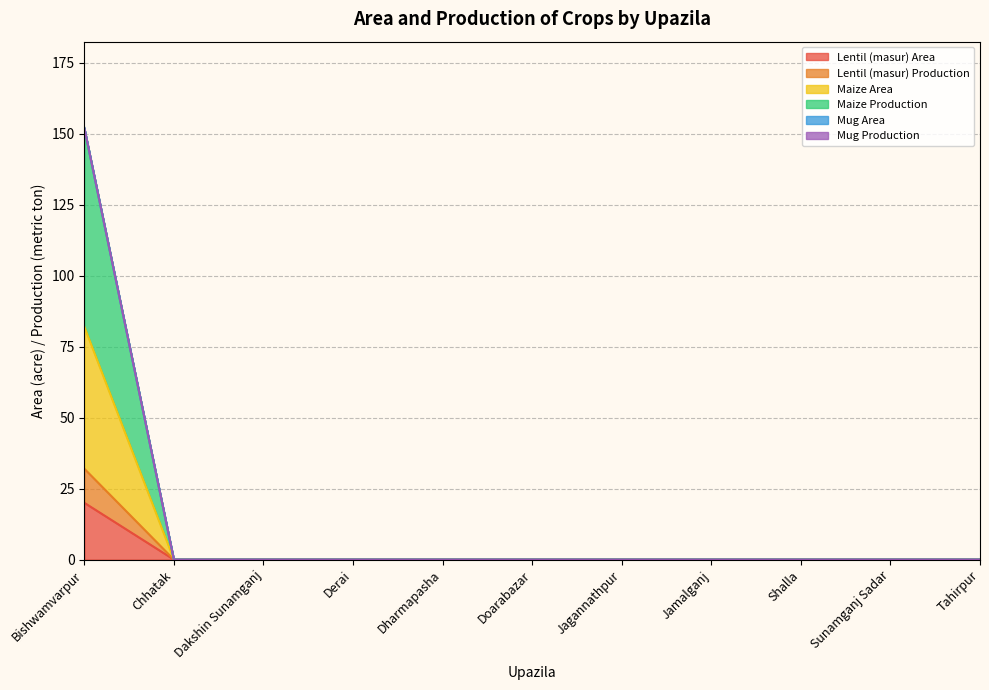

True or false: Lentil (masur) Production and Lentil (masur) Area cross at least once.

False